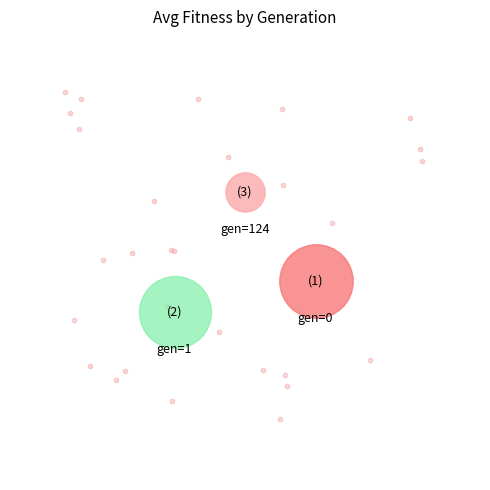

Which slice is the largest?

gen=0